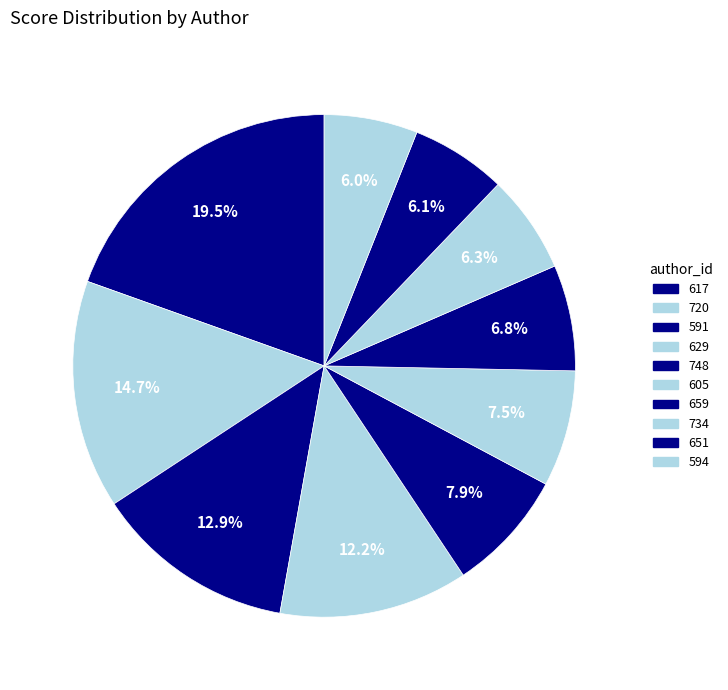

Does 605 account for over 50% of the chart?

No